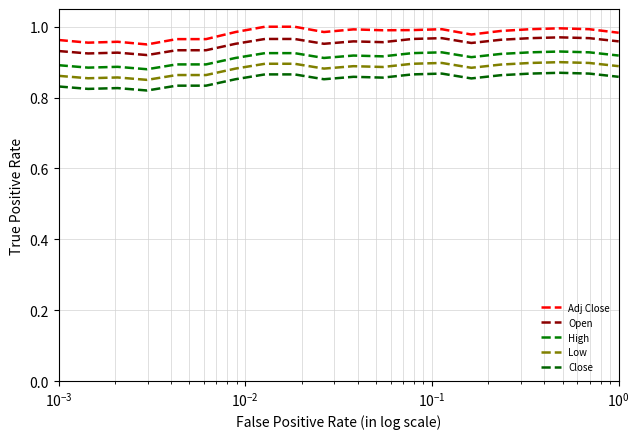

How many lines are shown in the chart?

5